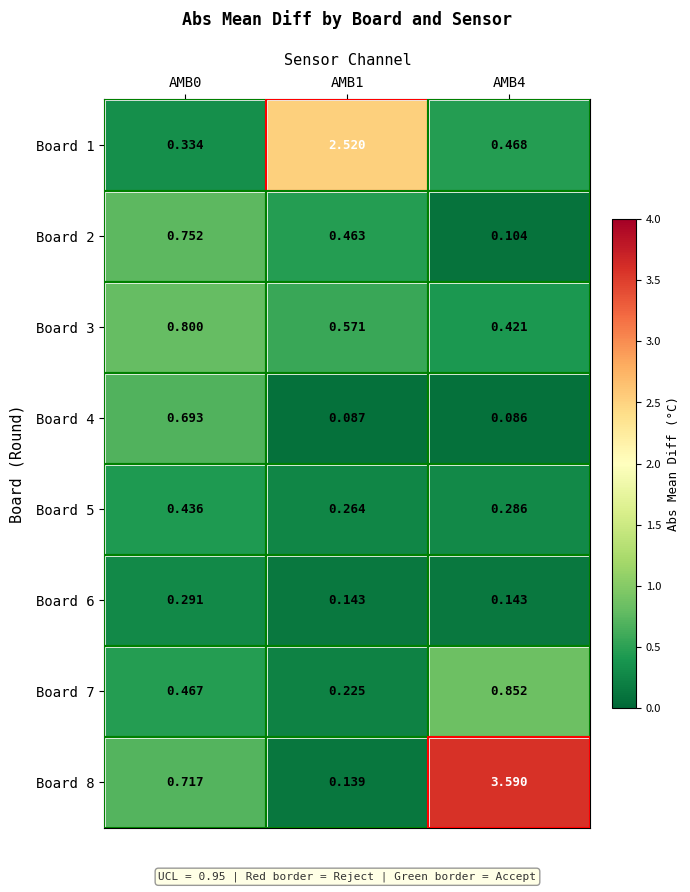

Is the value of Board 2 at AMB0 greater than the value of Board 8 at AMB1?

Yes